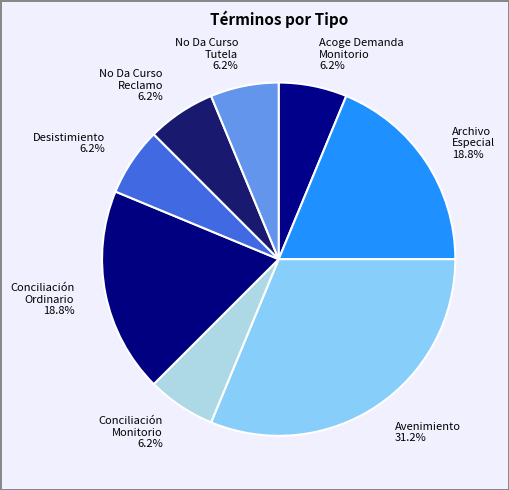

Which category has the biggest portion of the pie?

Avenimiento